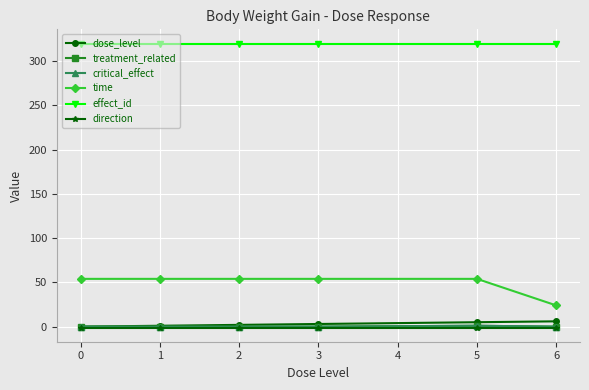

Does the chart have visible grid lines?

Yes